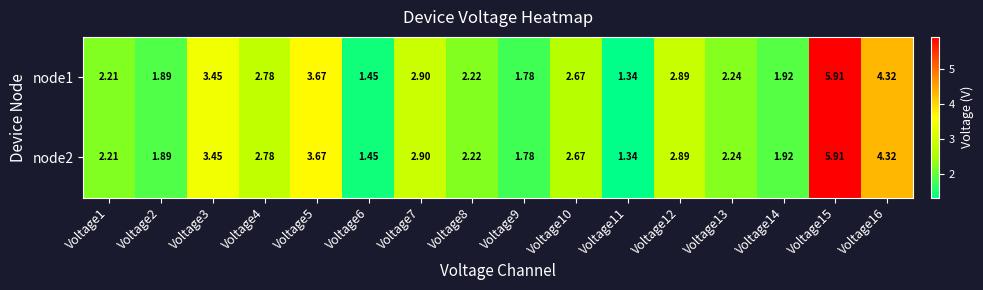

Is the value of node1 at Voltage7 greater than the value of node2 at Voltage14?

Yes